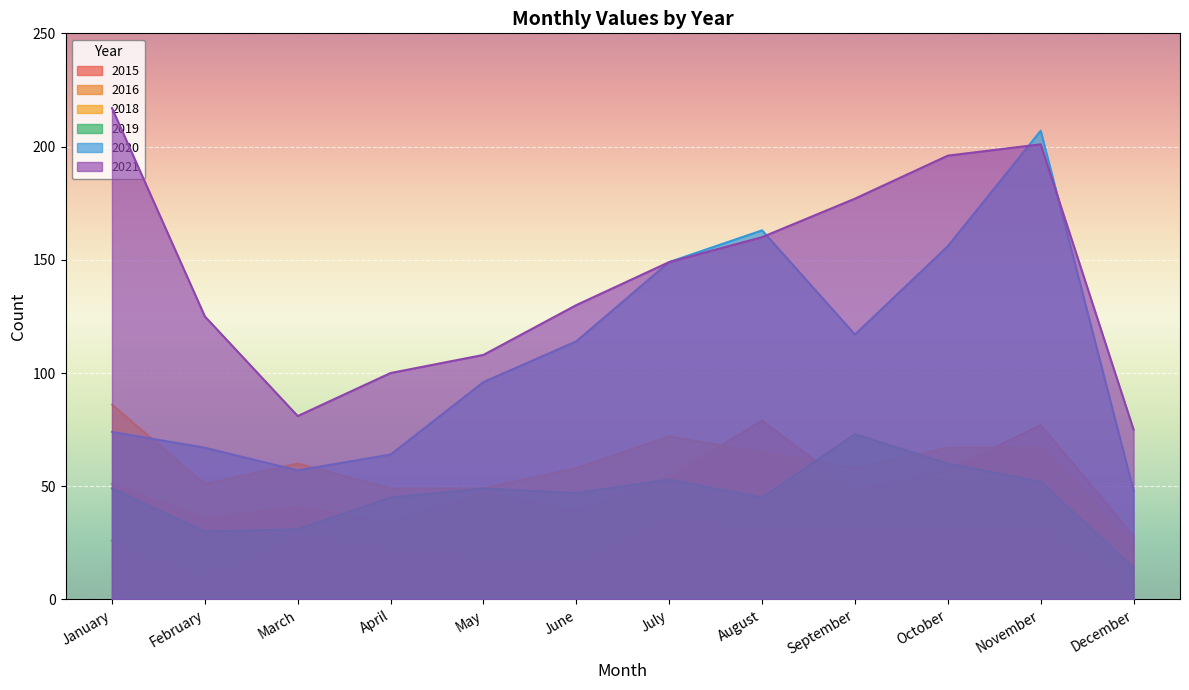

Reading right to left, list all the values displayed in this chart.

2015: December=9	November=33	October=32	September=32	August=32	July=37	June=17	May=19	April=23	March=29	February=11	January=26
2020: December=48	November=207	October=156	September=117	August=163	July=149	June=114	May=96	April=64	March=57	February=67	January=74
2021: December=75	November=201	October=196	September=177	August=160	July=149	June=130	May=108	April=100	March=81	February=125	January=217
2016: December=28	November=77	October=57	September=48	August=79	July=54	June=39	May=47	April=34	March=41	February=36	January=51
2019: December=14	November=52	October=60	September=73	August=45	July=53	June=47	May=49	April=45	March=31	February=30	January=49
2018: December=24	November=67	October=67	September=58	August=65	July=72	June=58	May=49	April=49	March=60	February=51	January=86